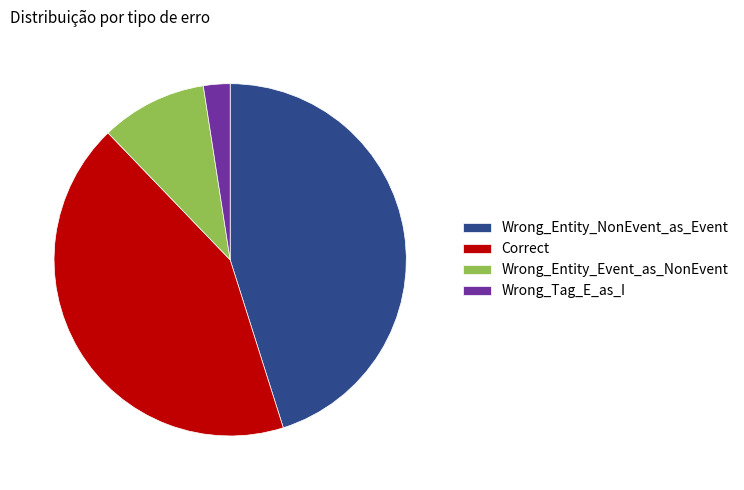

What is the ratio of the value at Wrong_Entity_NonEvent_as_Event to the value at Wrong_Tag_E_as_I?

18.5